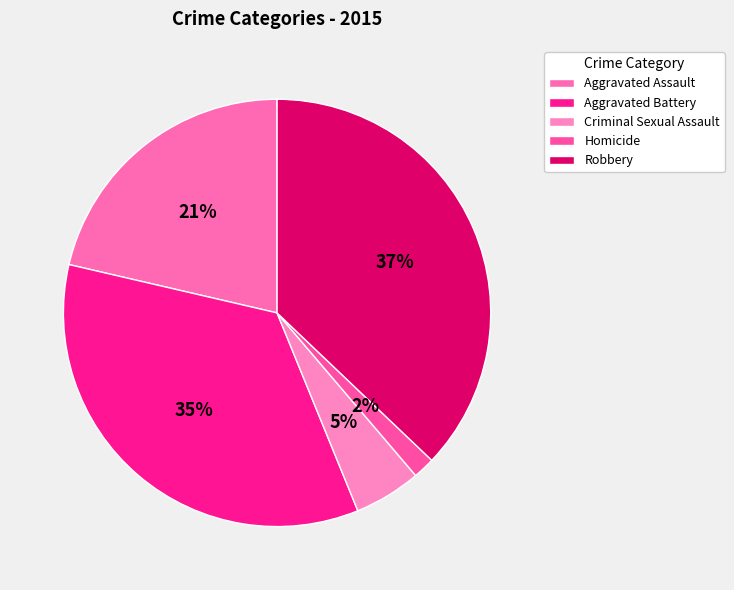

To the nearest percent, what is the combined percentage of Aggravated Battery and Criminal Sexual Assault?

40%